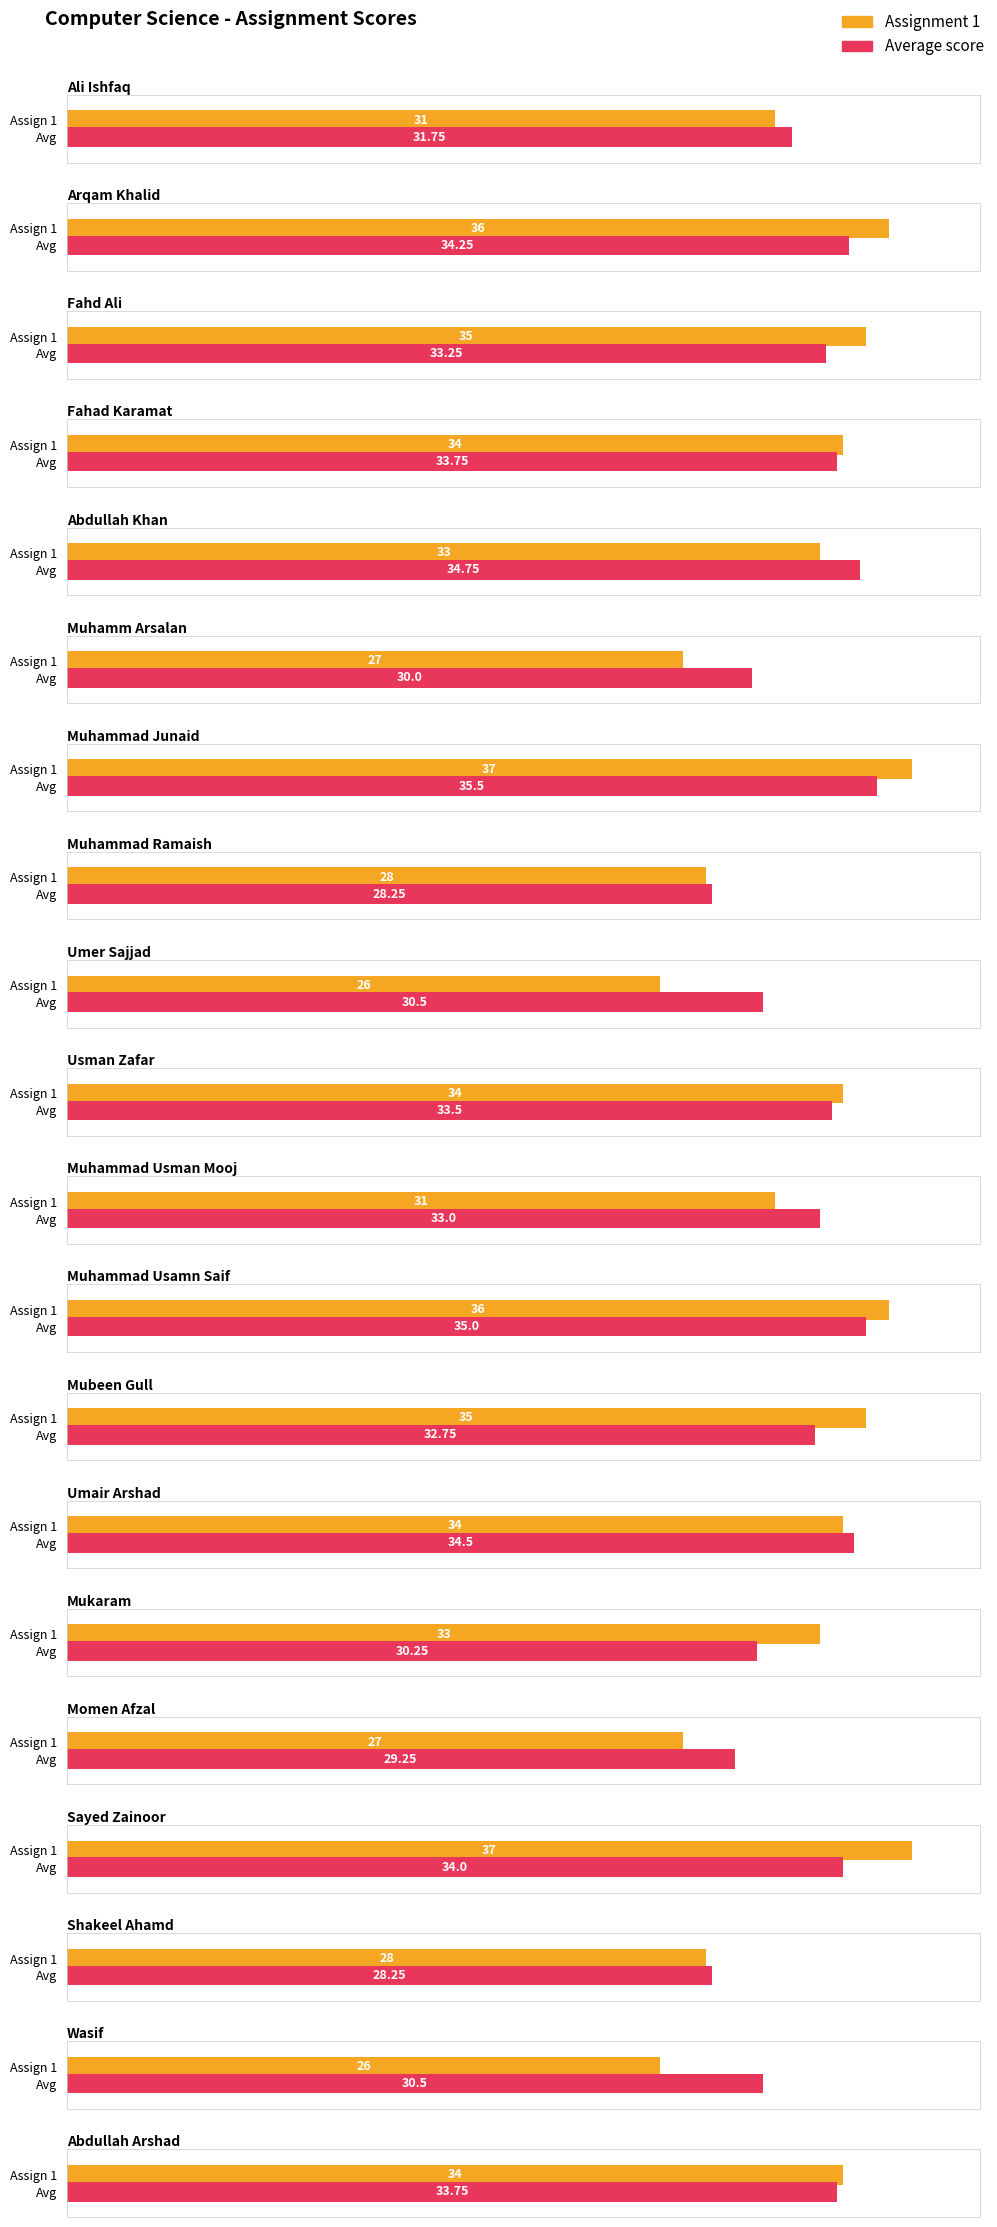

Reading left to right, transcribe all the data shown in this chart.

Assignment 1: 31.0	36.0	35.0	34.0	33.0	27.0	37.0	28.0	26.0	34.0	31.0	36.0	35.0	34.0	33.0	27.0	37.0	28.0	26.0	34.0
Average score: 31.8	34.2	33.2	33.8	34.8	30.0	35.5	28.2	30.5	33.5	33.0	35.0	32.8	34.5	30.2	29.2	34.0	28.2	30.5	33.8